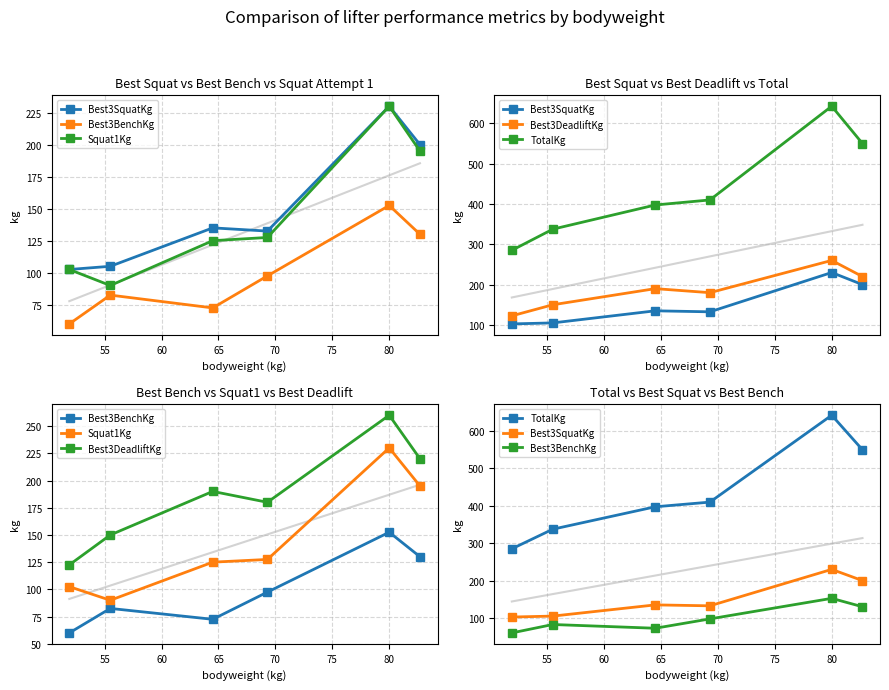

How many lines are shown in the chart?

5